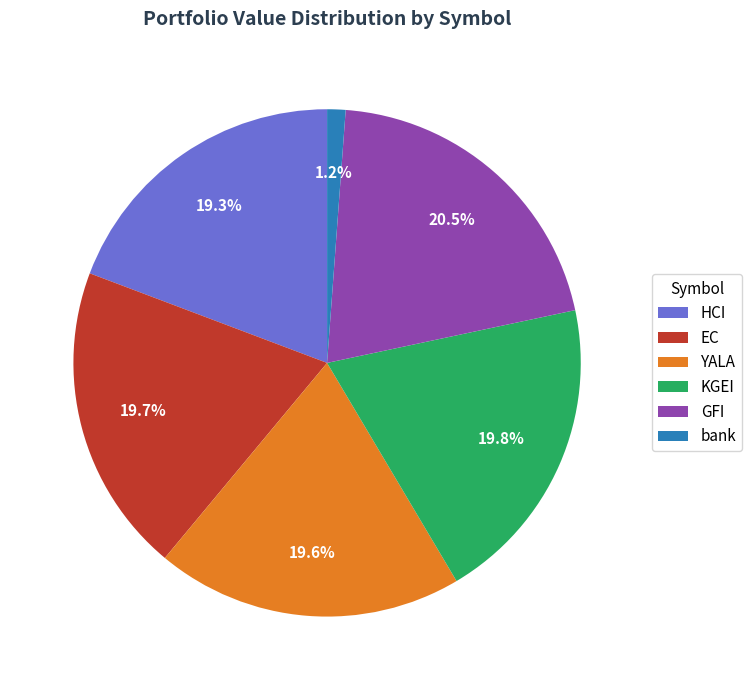

Count the number of slices in the pie.

6